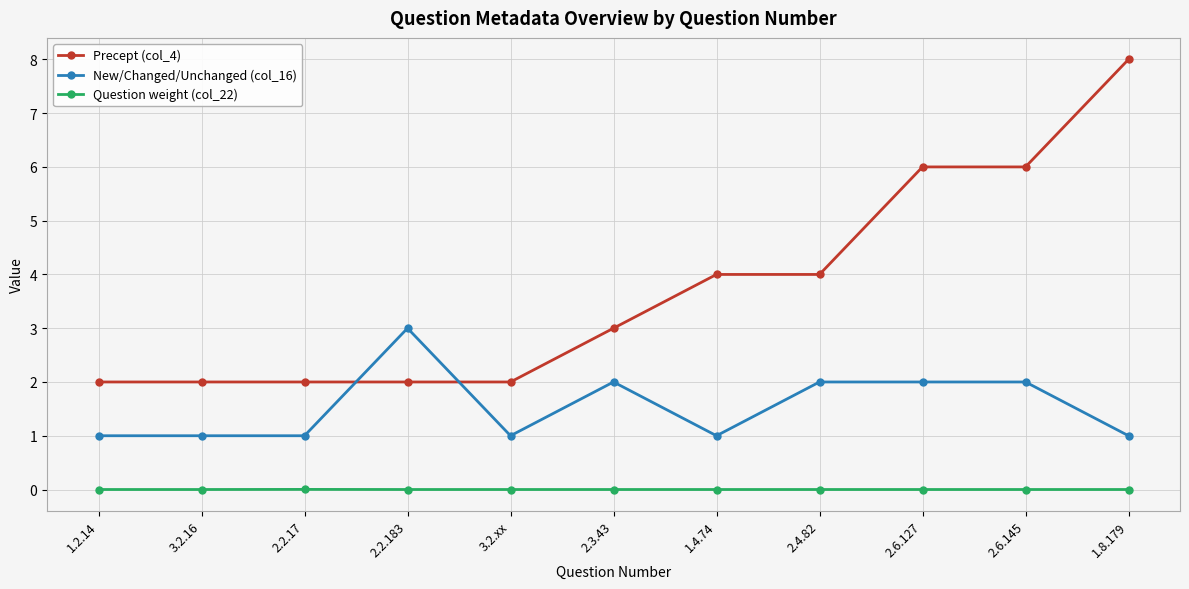

What is the greatest value displayed?

8.0